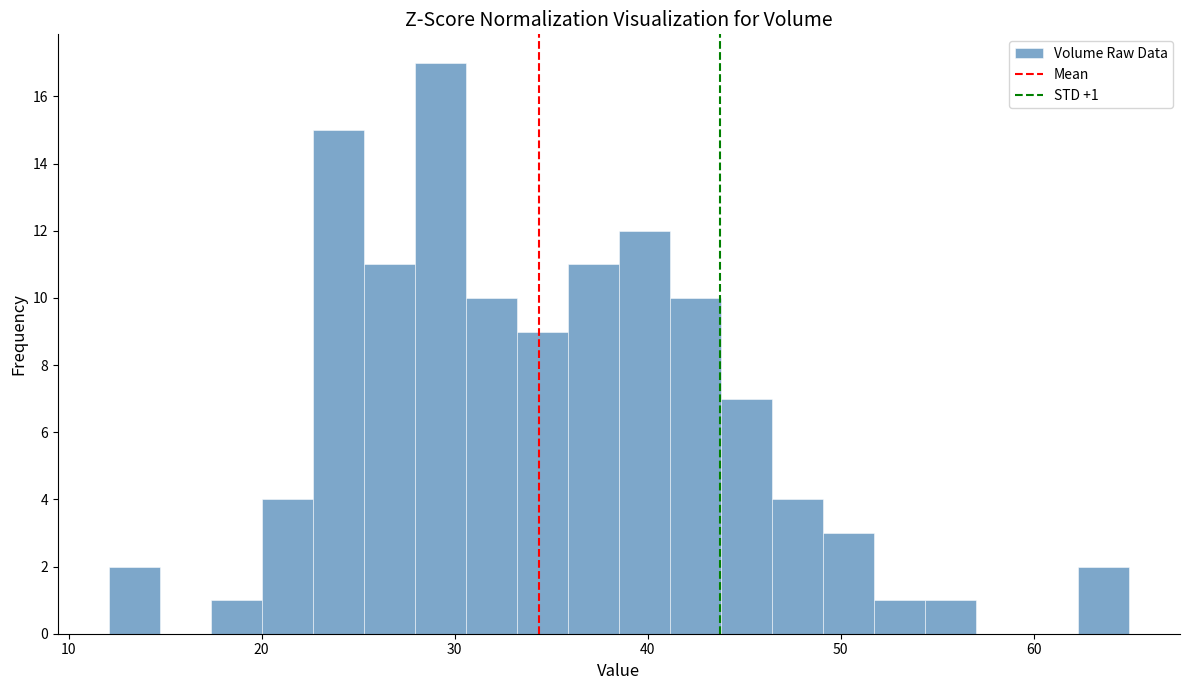

Around what value on the x-axis is the tallest bar? Give the approximate position of its centre, as read against the axis.

29